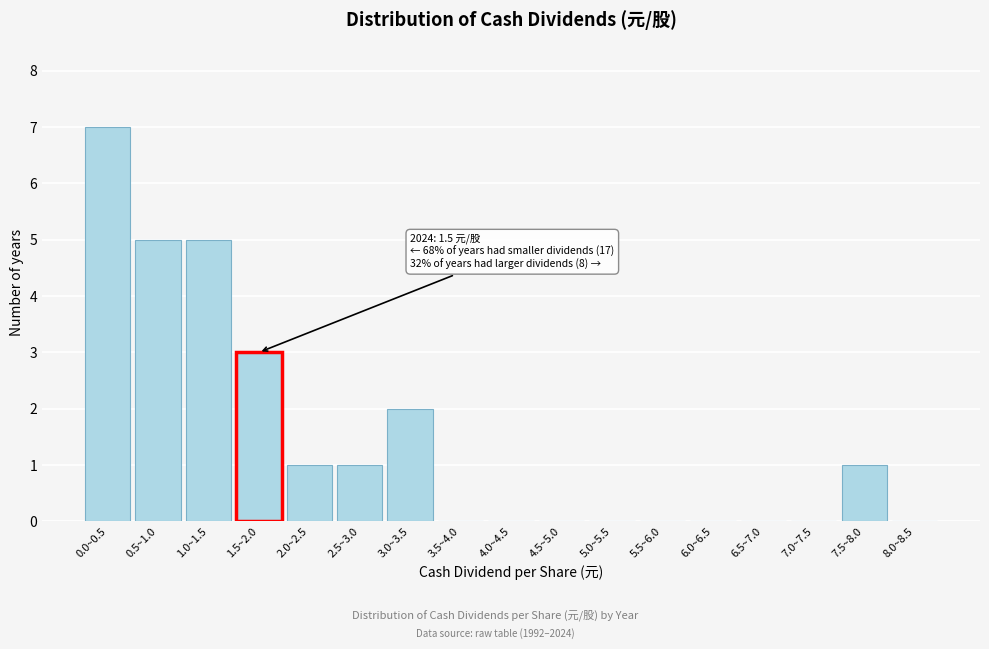

Reading left to right, what are all the values shown in this chart?

0.0~0.5=7	0.5~1.0=5	1.0~1.5=5	1.5~2.0=3	2.0~2.5=1	2.5~3.0=1	3.0~3.5=2	3.5~4.0=0	4.0~4.5=0	4.5~5.0=0	5.0~5.5=0	5.5~6.0=0	6.0~6.5=0	6.5~7.0=0	7.0~7.5=0	7.5~8.0=1	8.0~8.5=0